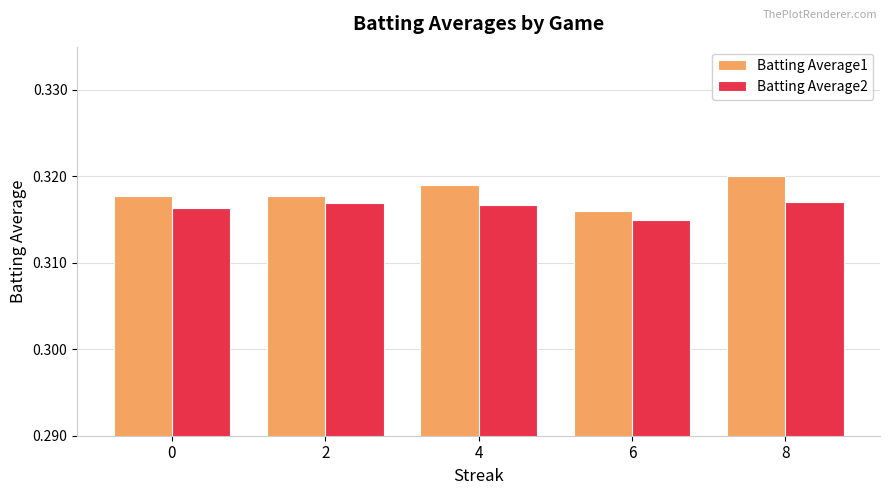

List the series in order of their peak value, lowest first.

Batting Average2, Batting Average1